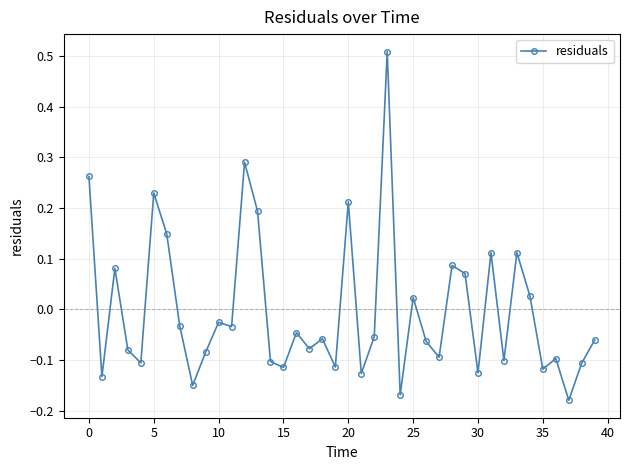

How many values exceed 0?

14